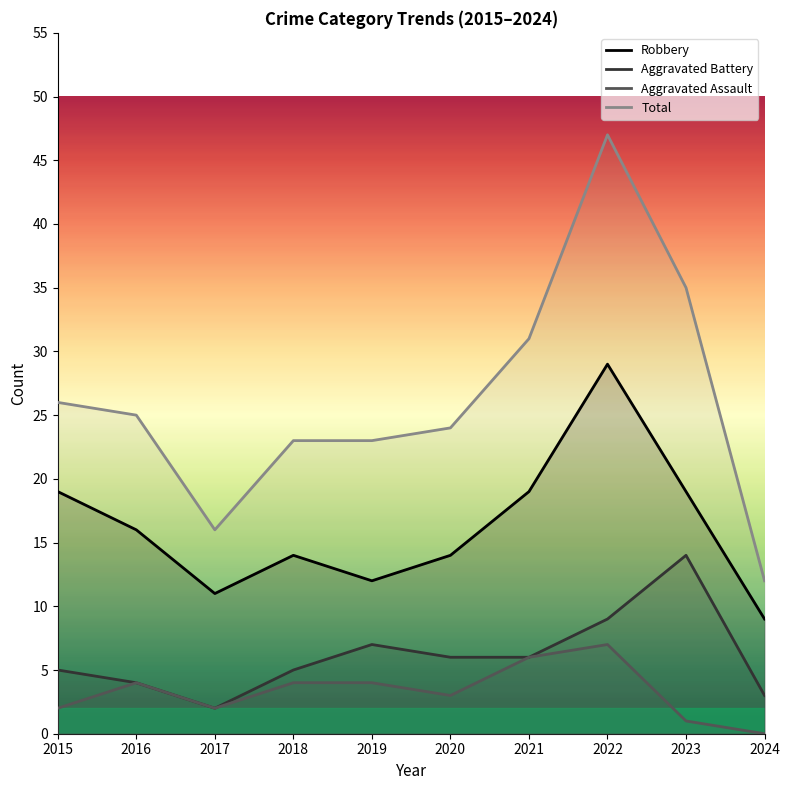

What value does the Robbery series have at 2021?

19